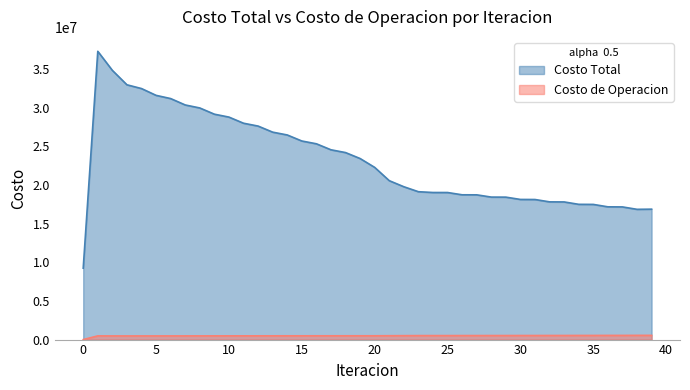

What is the difference between the second highest and second lowest values in the Costo Total series?

17975053.7